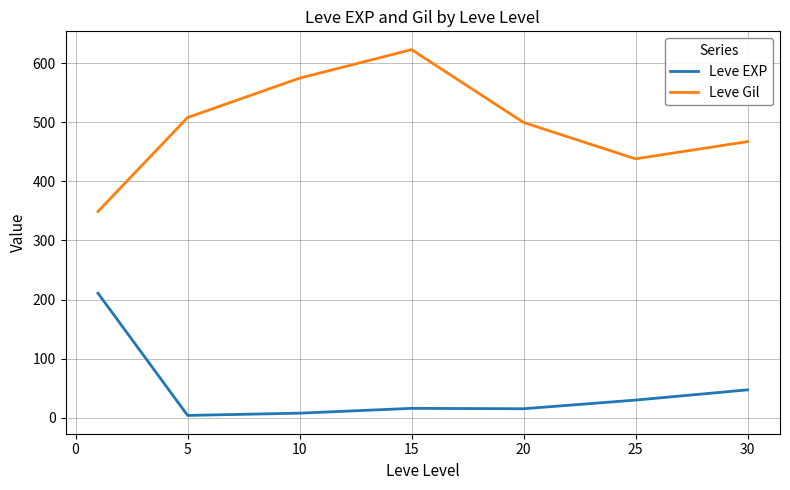

What is the maximum value shown in the chart?

623.3